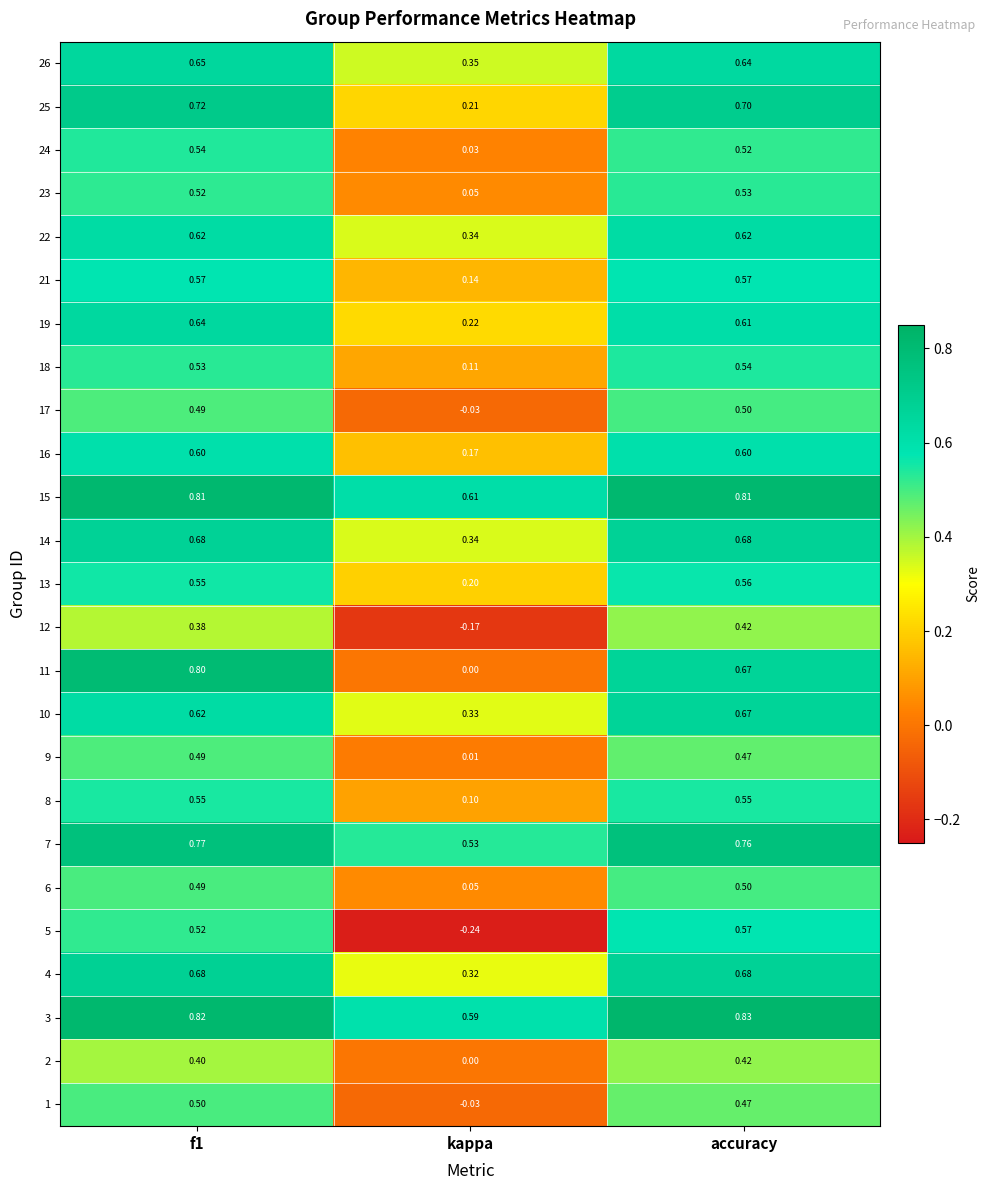

At which category does the chart reach its minimum across all series?

kappa